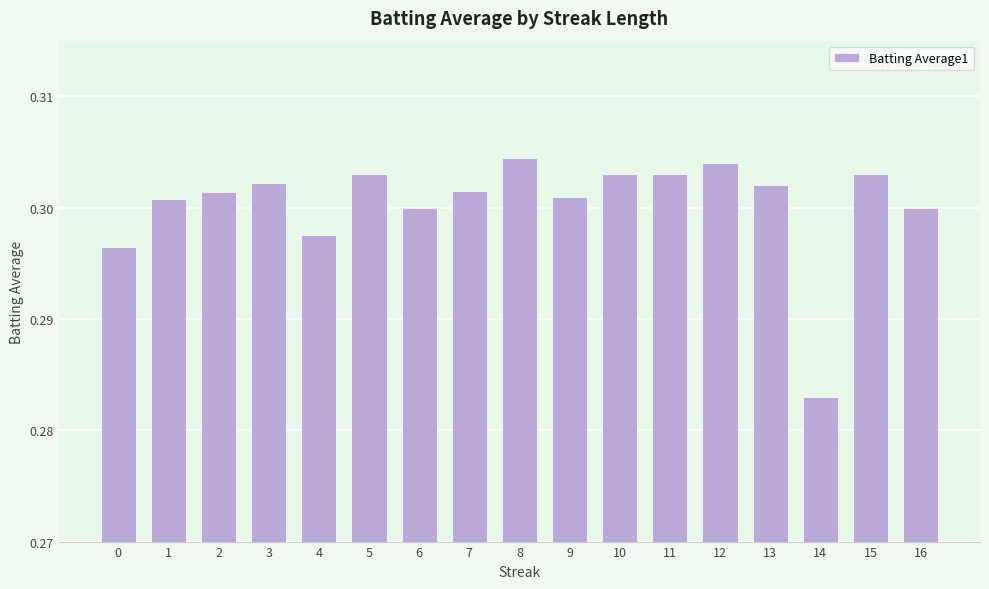

Which category has the lowest value across all series?

14